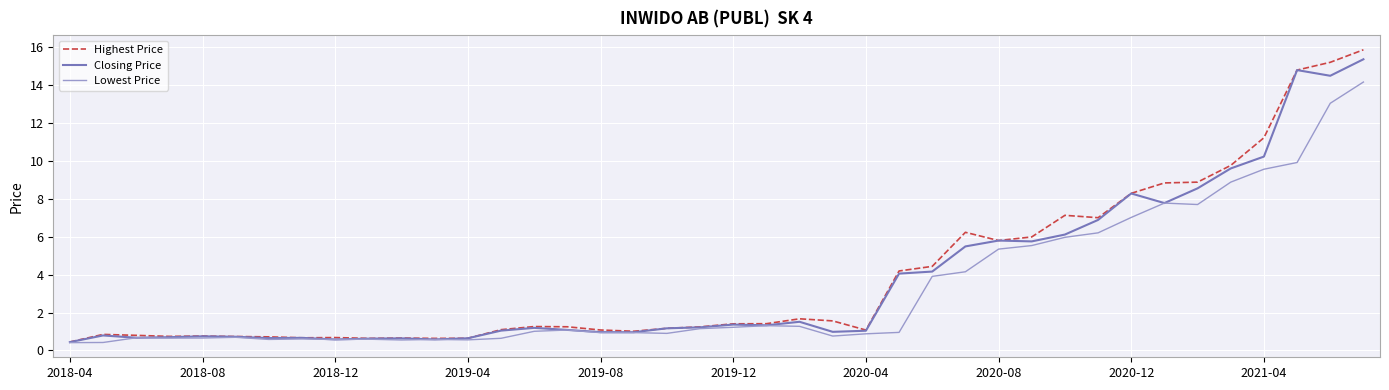

What is the lowest value of the Closing Price series?

0.4